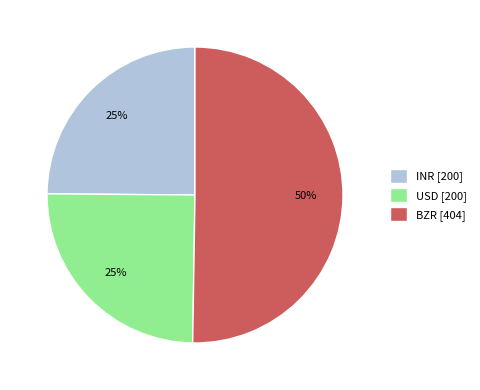

Is the sum of BZR [404] and INR [200] greater than half?

Yes